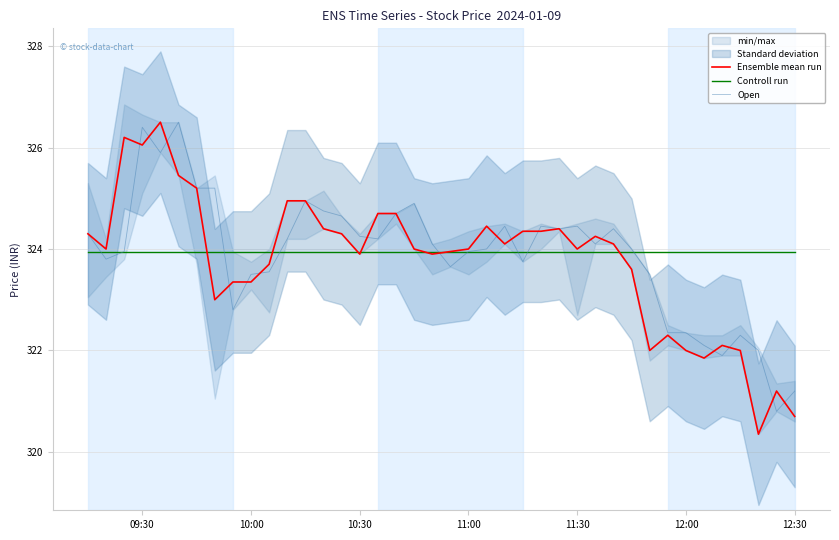

What is the total value across all series at 10:00?

970.8